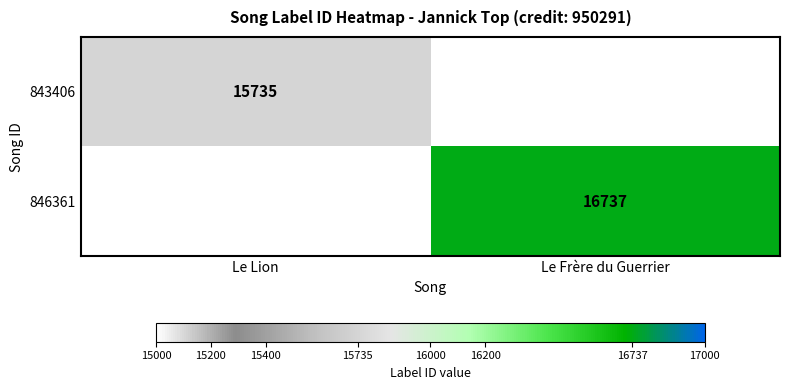

Is it true that 843406 equals 15735 at Le Lion?

True